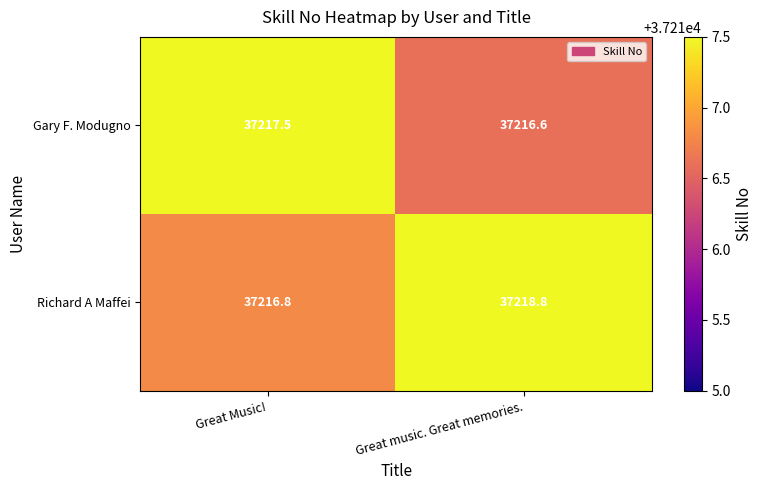

At which category is the sum across all series the highest?

Great music. Great memories.